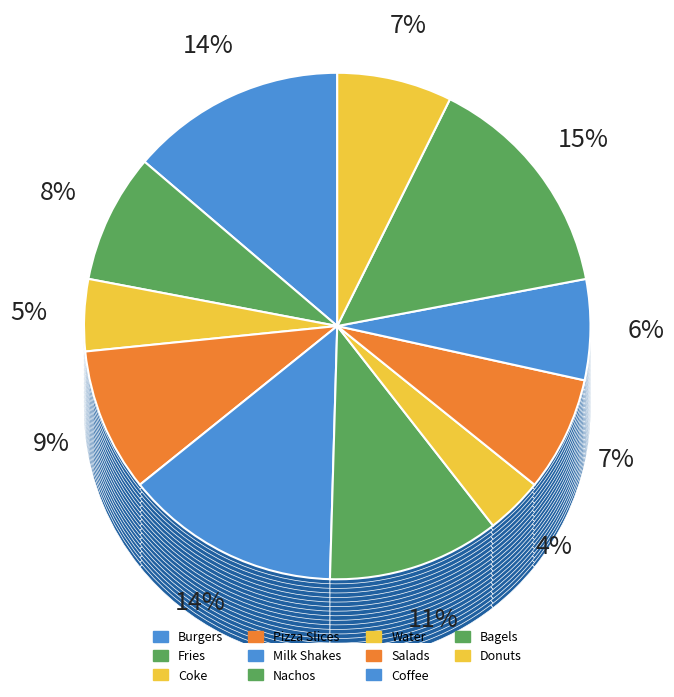

To the nearest percent, what portion does Pizza Slices represent?

9%